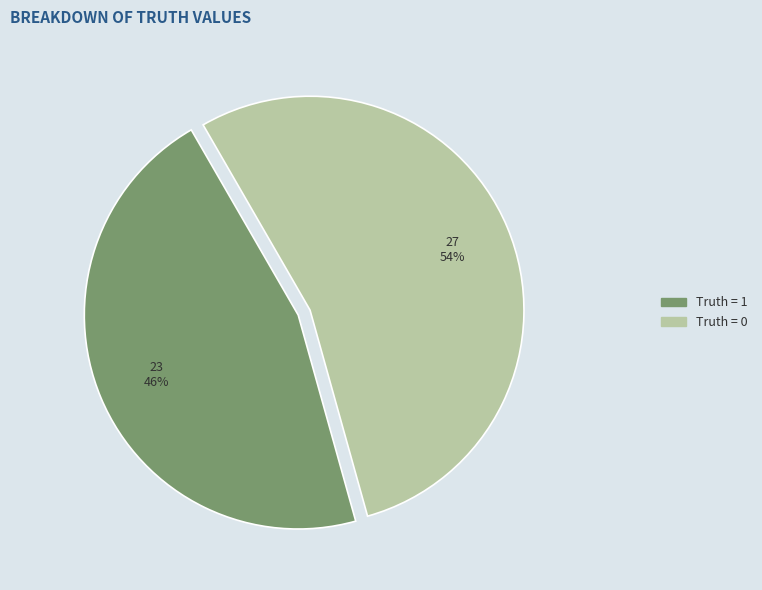

How many slices are in this pie chart?

2